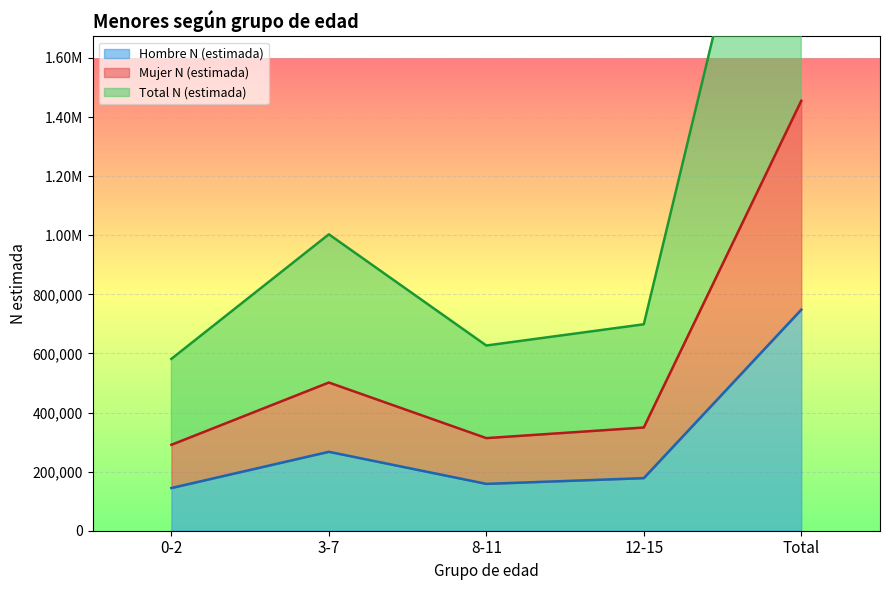

What position from the left is 0-2?

1